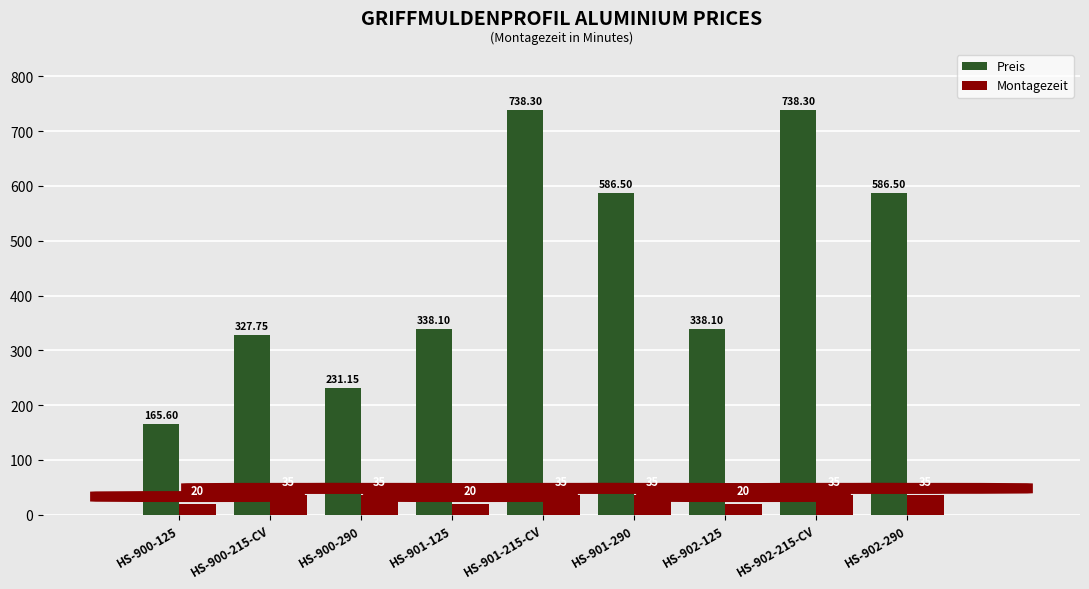

Which series has the widest spread of values?

Preis